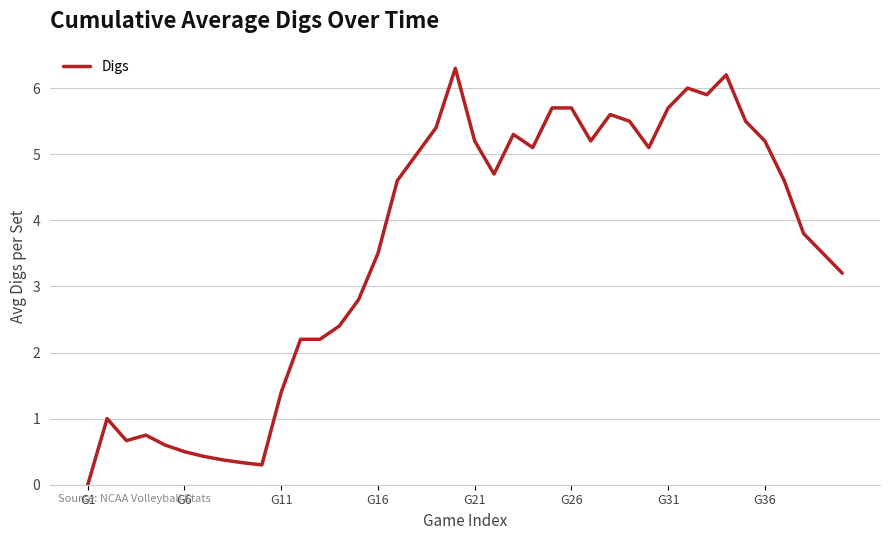

What is the greatest value displayed?

6.3